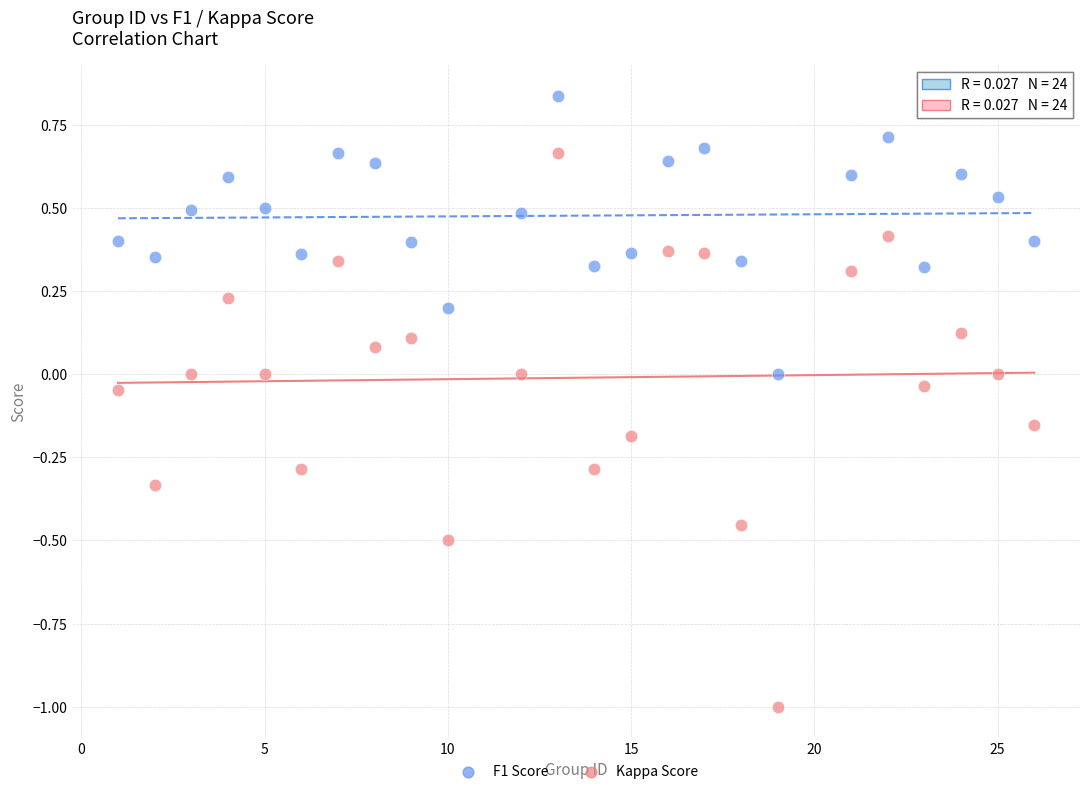

What is the X range (max minus min) for the scatter plot?

25.0